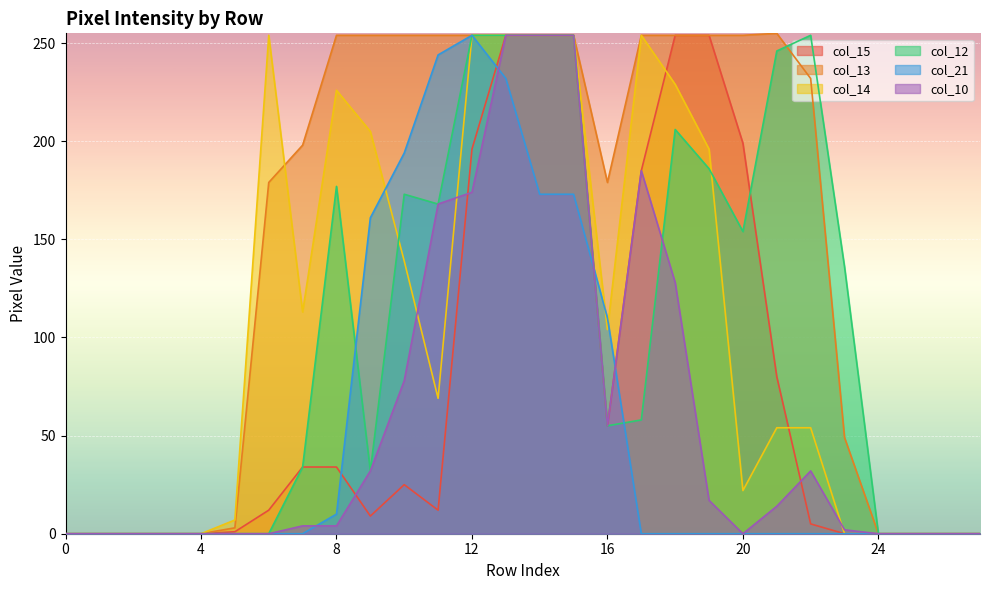

What is the value of the col_12 point at the 23rd from the left?

254